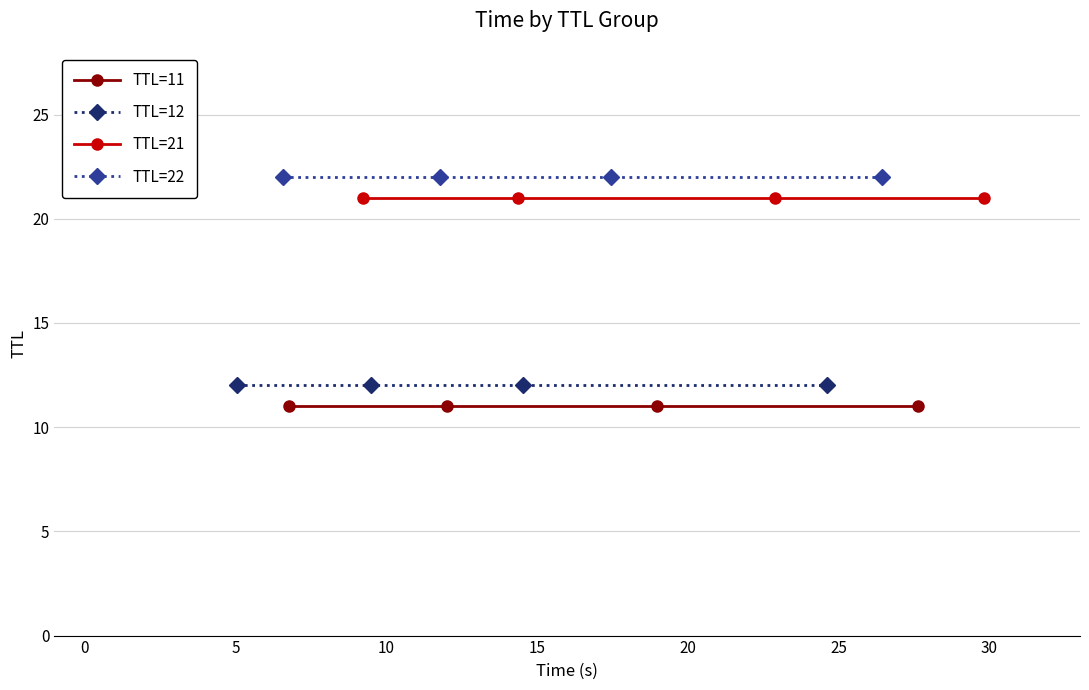

True or false: TTL=21 and TTL=22 intersect in this chart.

False